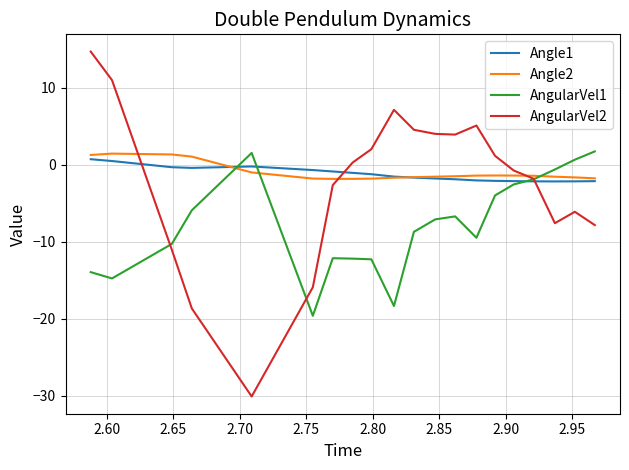

What is the minimum value for AngularVel2?

-30.1